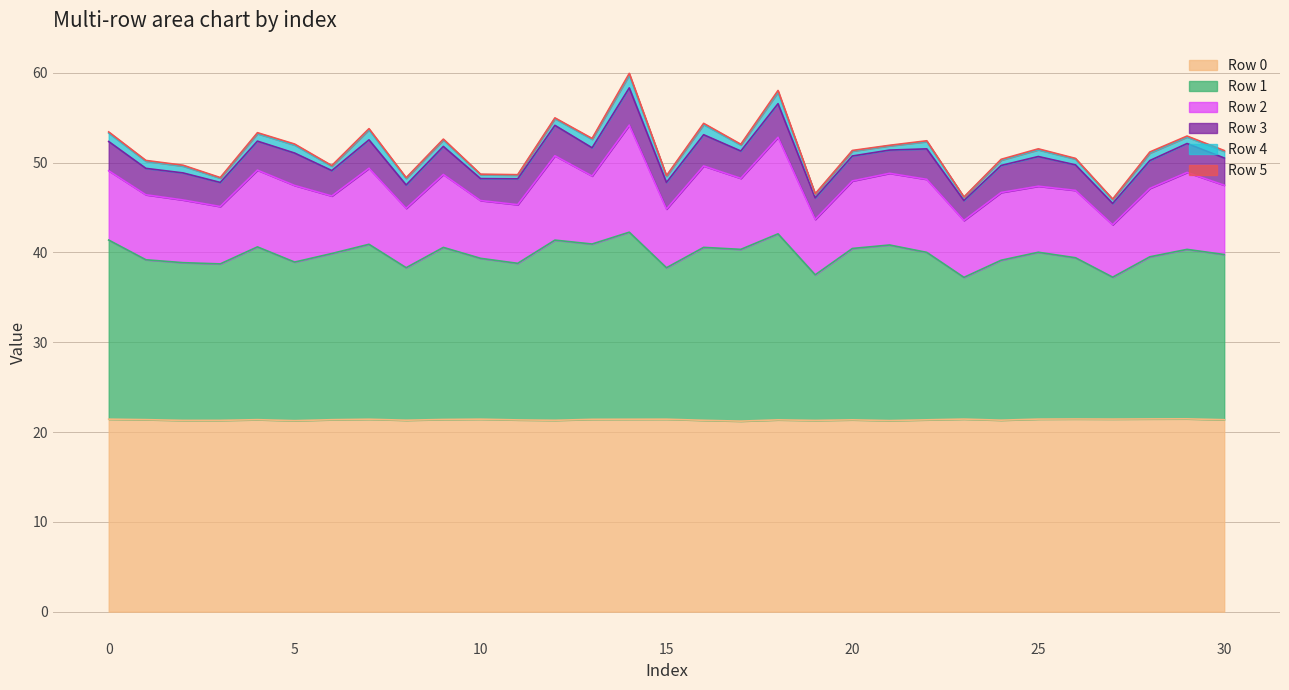

At how many categories does at least one series exceed 9?

31